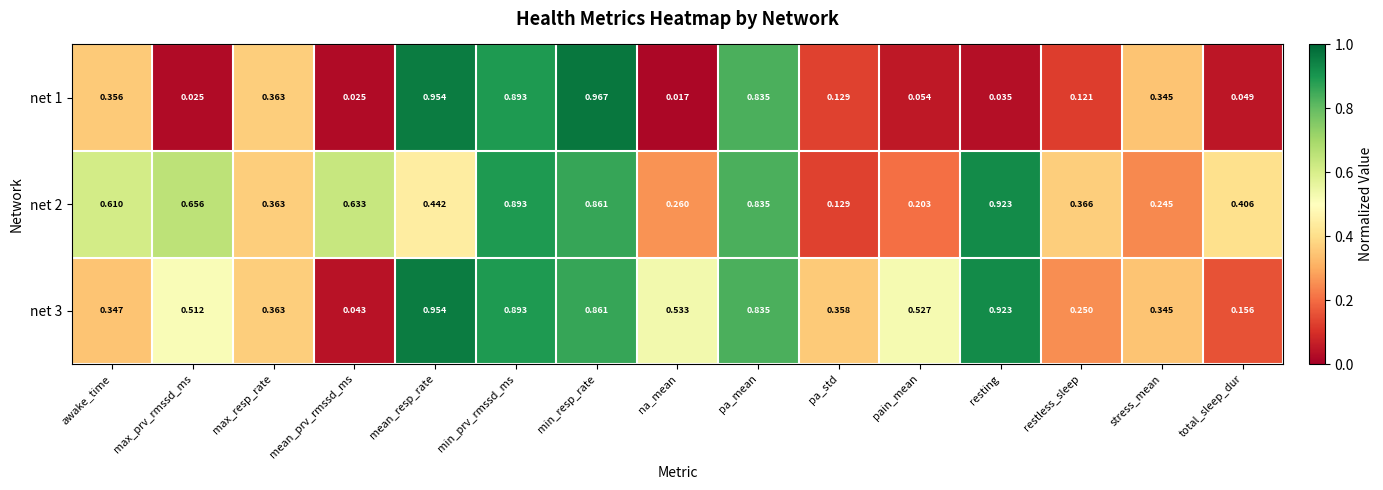

Which category has the lowest value across all series?

na_mean